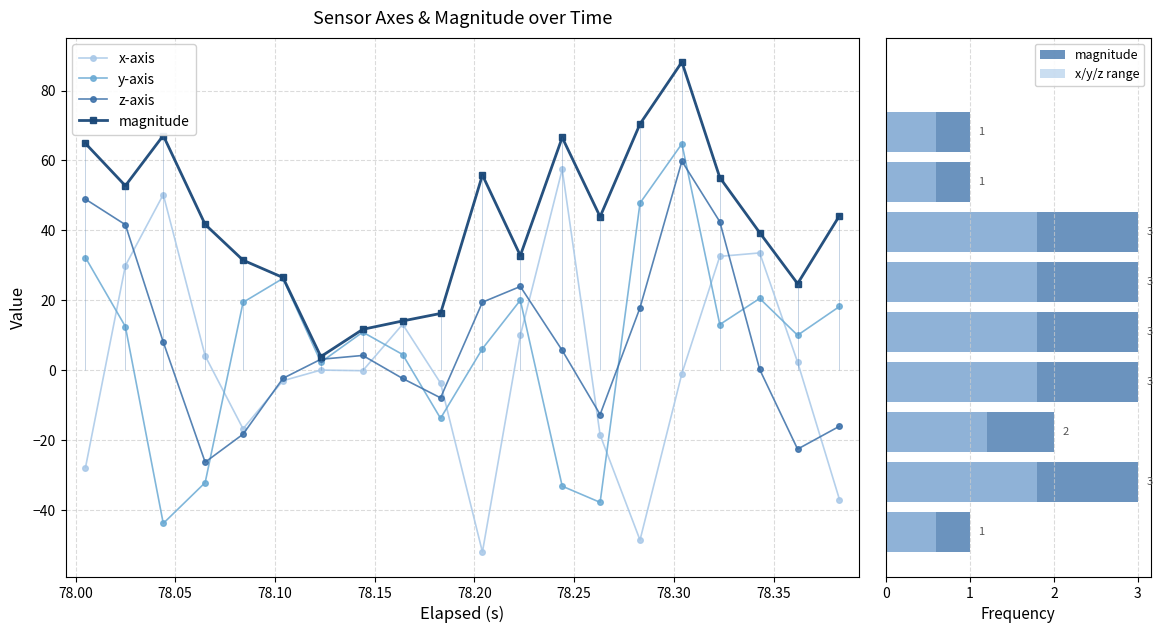

What is the value of the y bar at the 18th from the left?

20.5